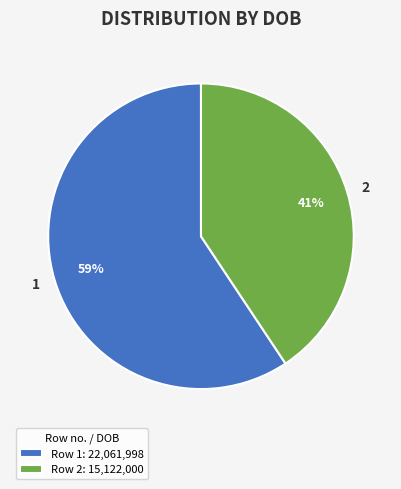

To the nearest percent, what is the average slice percentage?

50%